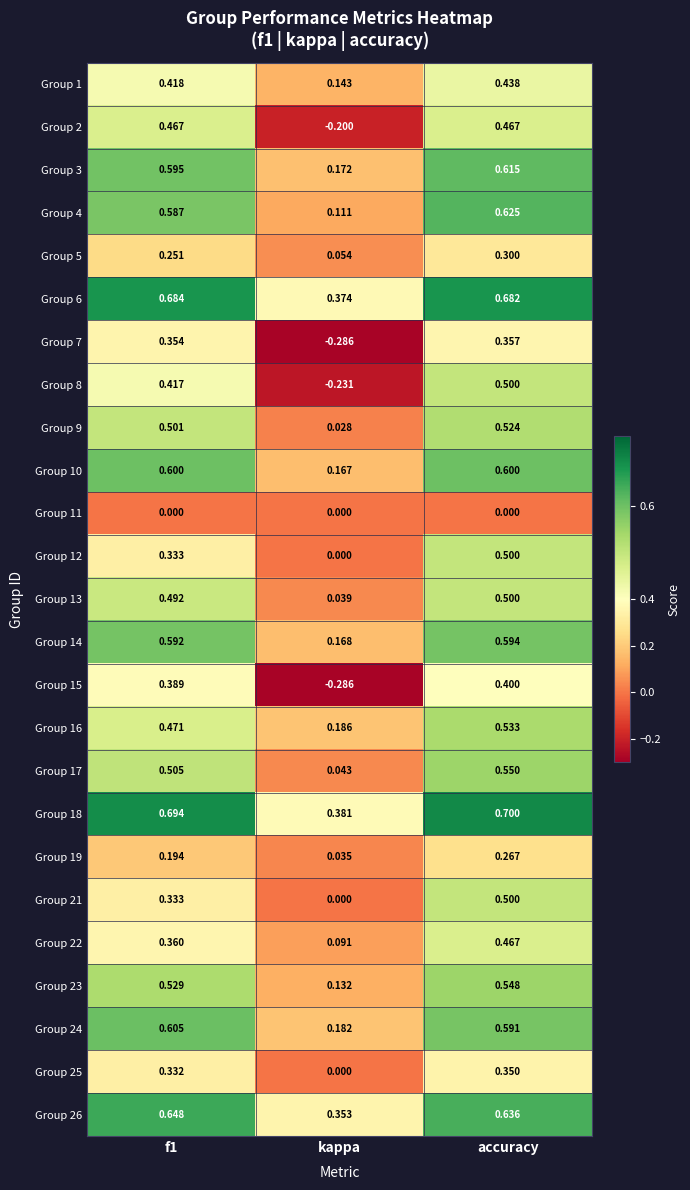

At which category does the chart reach its peak across all series?

accuracy